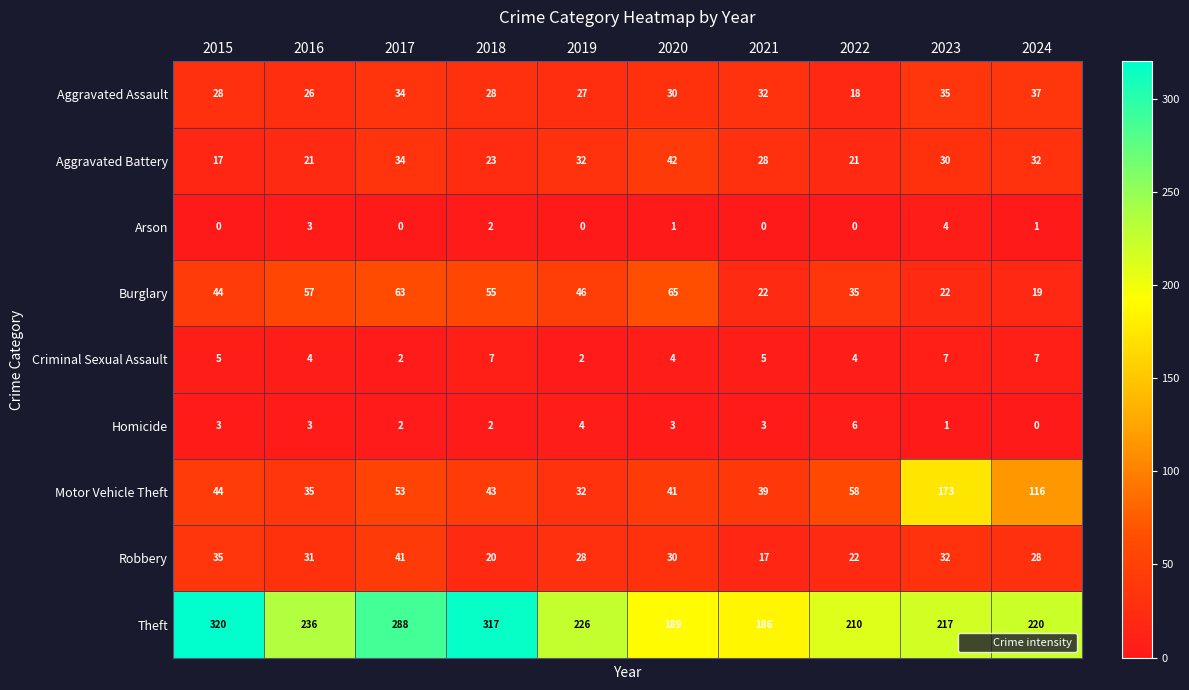

Count the number of data series in this chart.

9